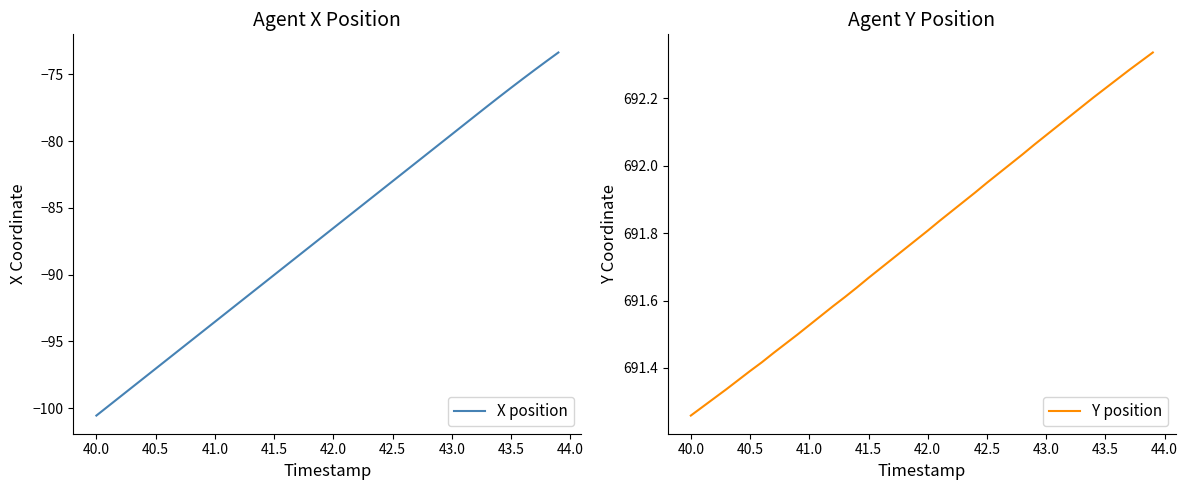

Where is Y position nearest to the value 691?

40.0